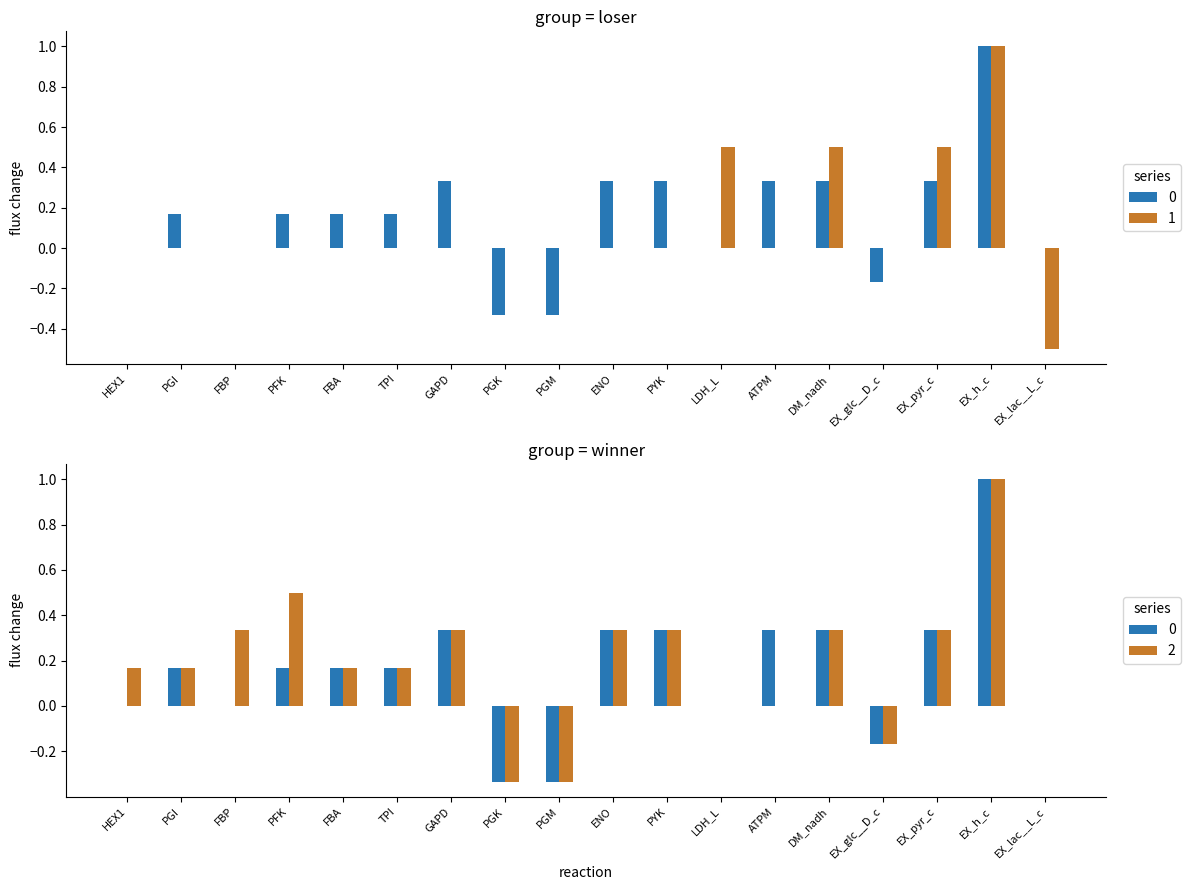

Count the number of data series in this chart.

3